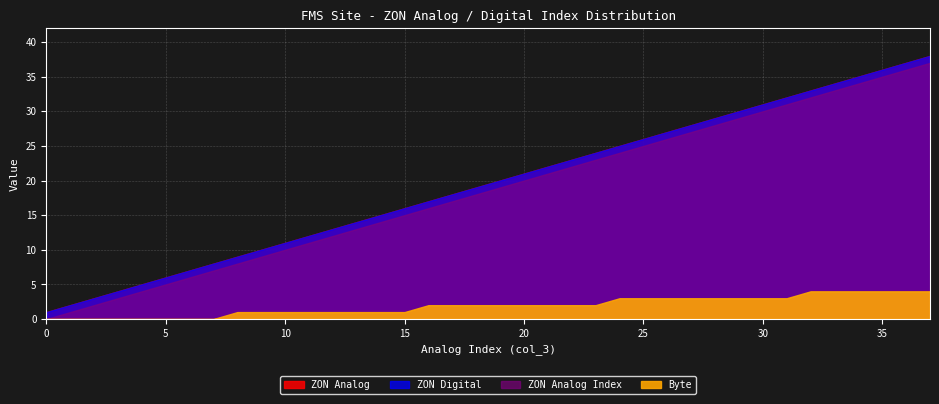

What is the difference between the ZON Analog values at 1 and 24?

23